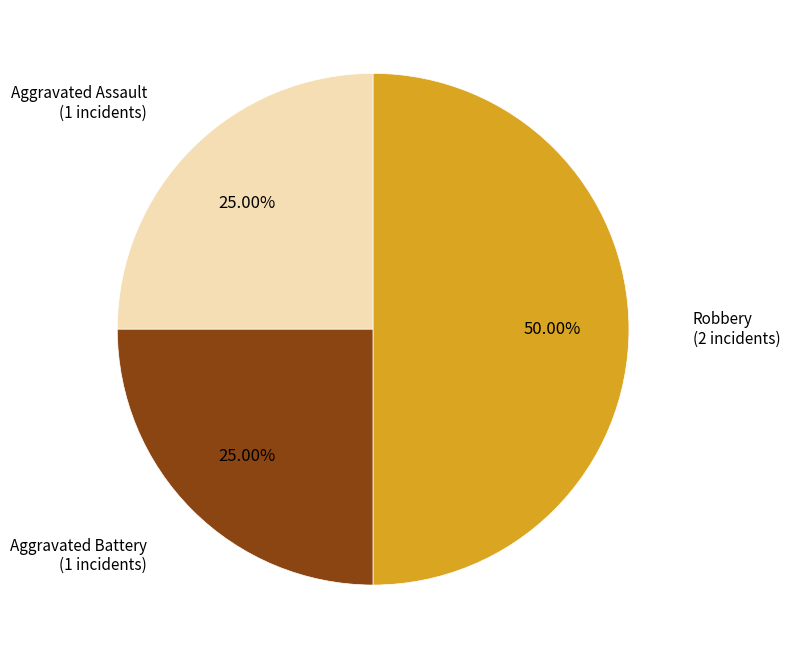

The Aggravated Assault slice represents 25% of the pie. True or false?

True